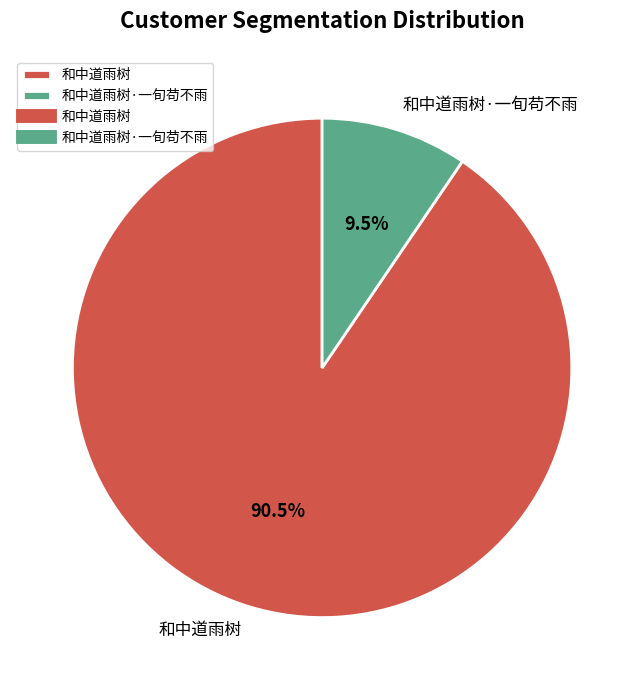

To the nearest percent, what is the average slice percentage?

50%